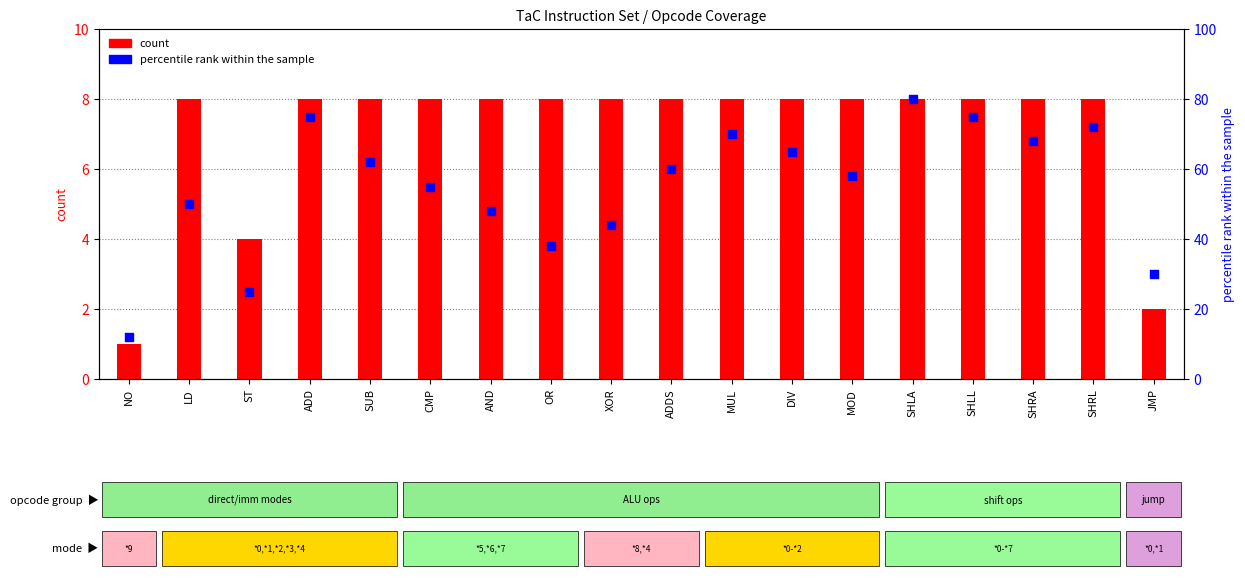

Which series has the largest total across all categories?

percentile rank within the sample